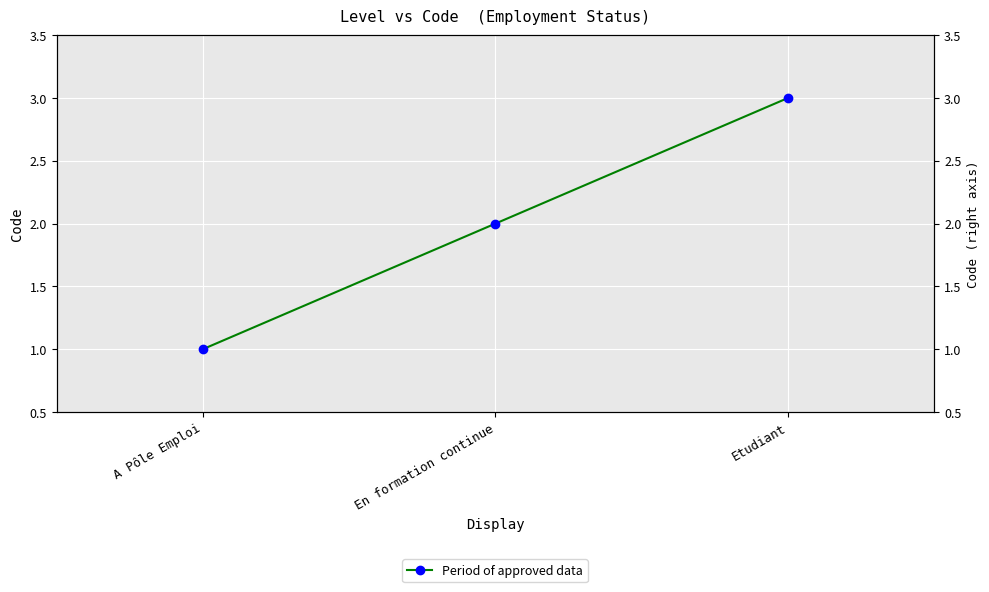

Which label corresponds to the largest value in the chart?

Etudiant